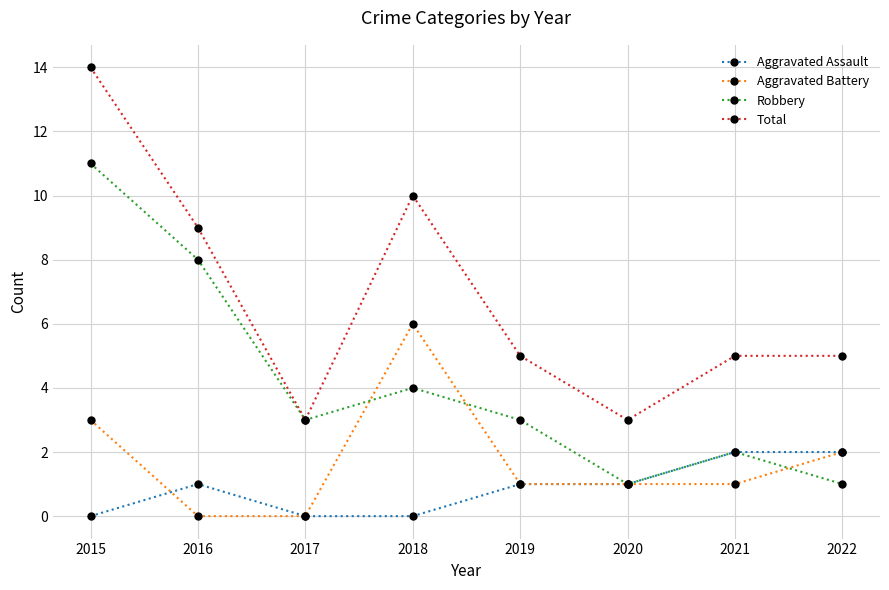

Read the Aggravated Battery value at 2018.

6